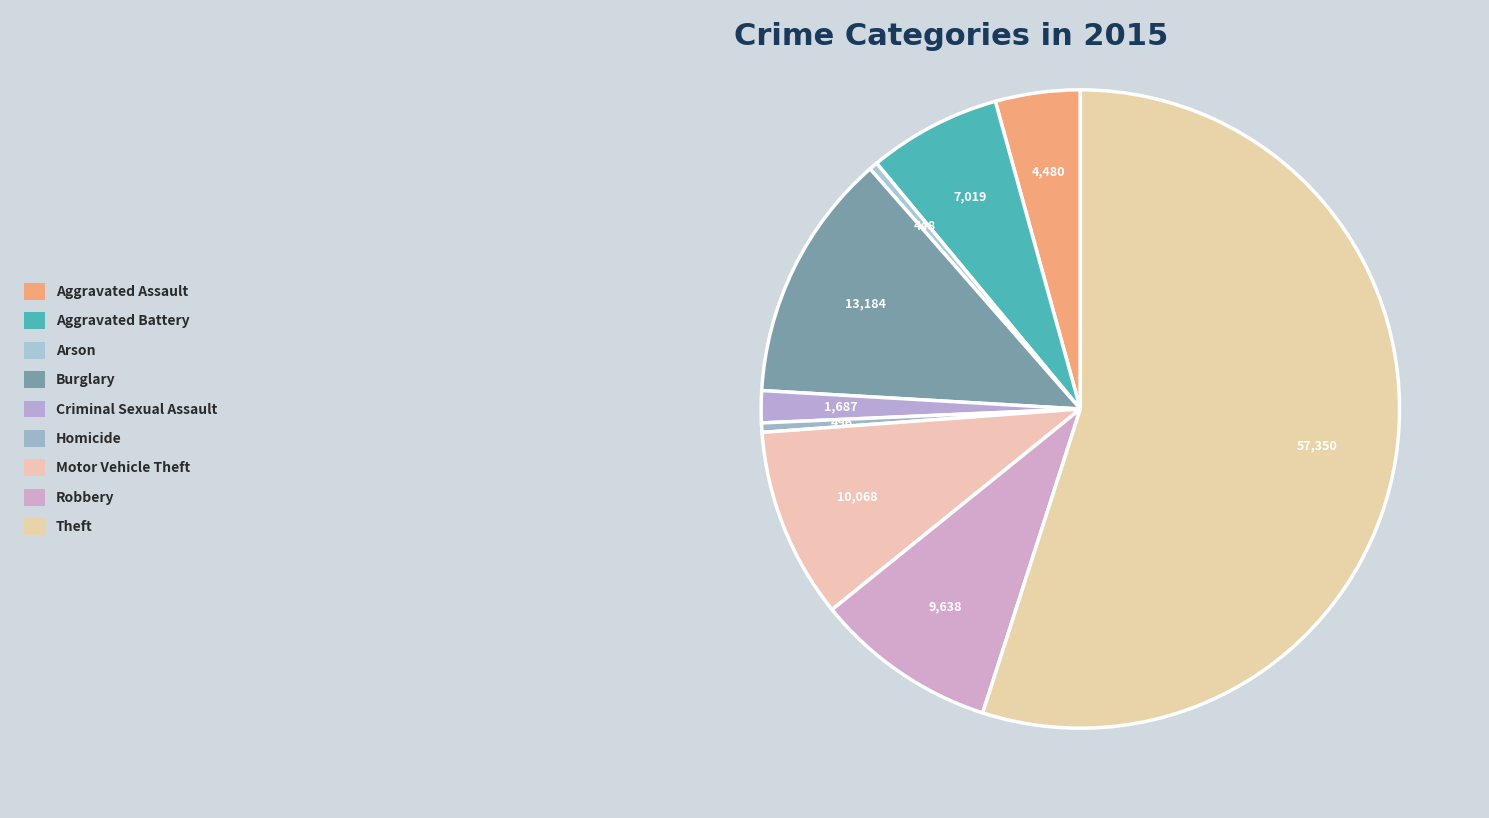

What is the change in value from Arson to Motor Vehicle Theft?

+9620